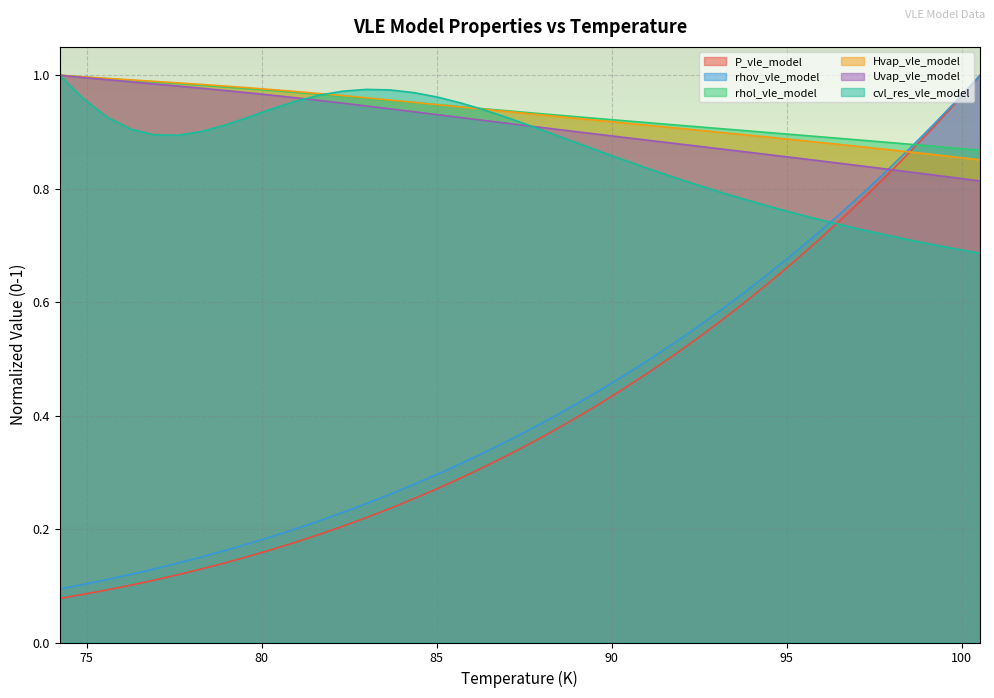

What is the label of the 37th point from the right?

76.24815863521698